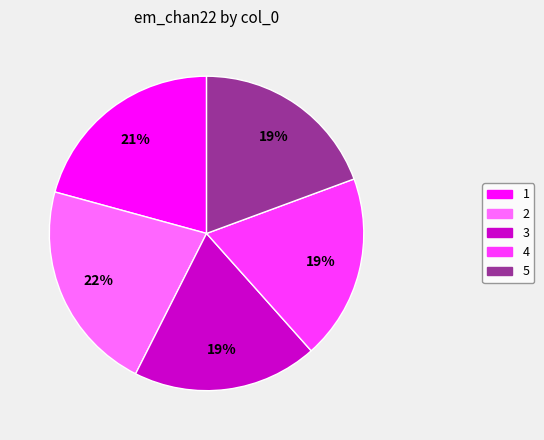

Is it true that 4 is 19% of the pie?

True